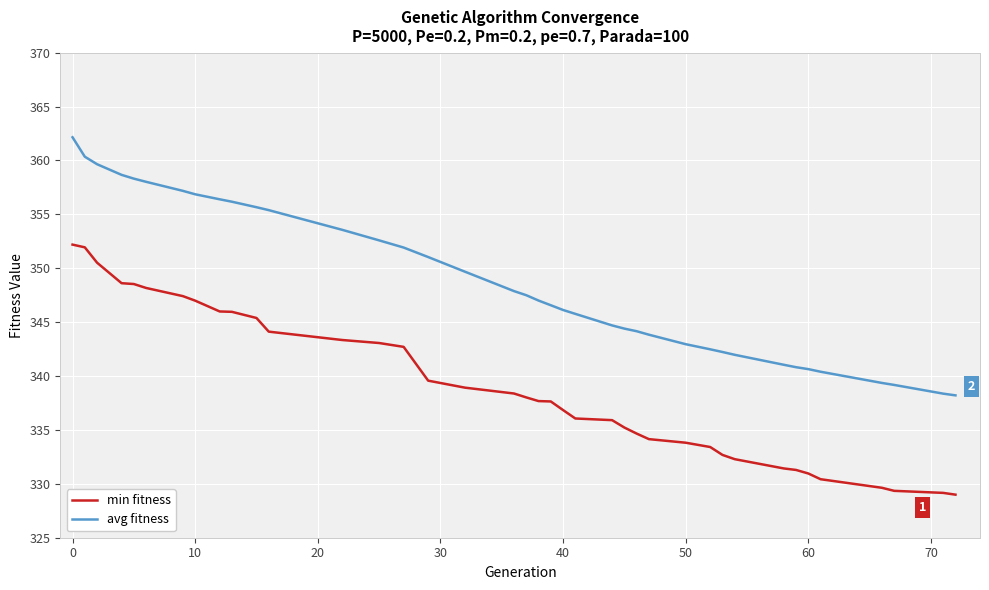

List the series in order of their peak value, lowest first.

min fitness, avg fitness